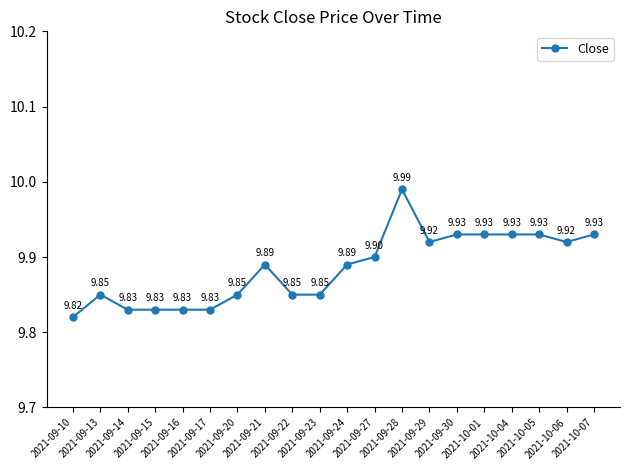

What is the value of the 19th point from the left?

9.9